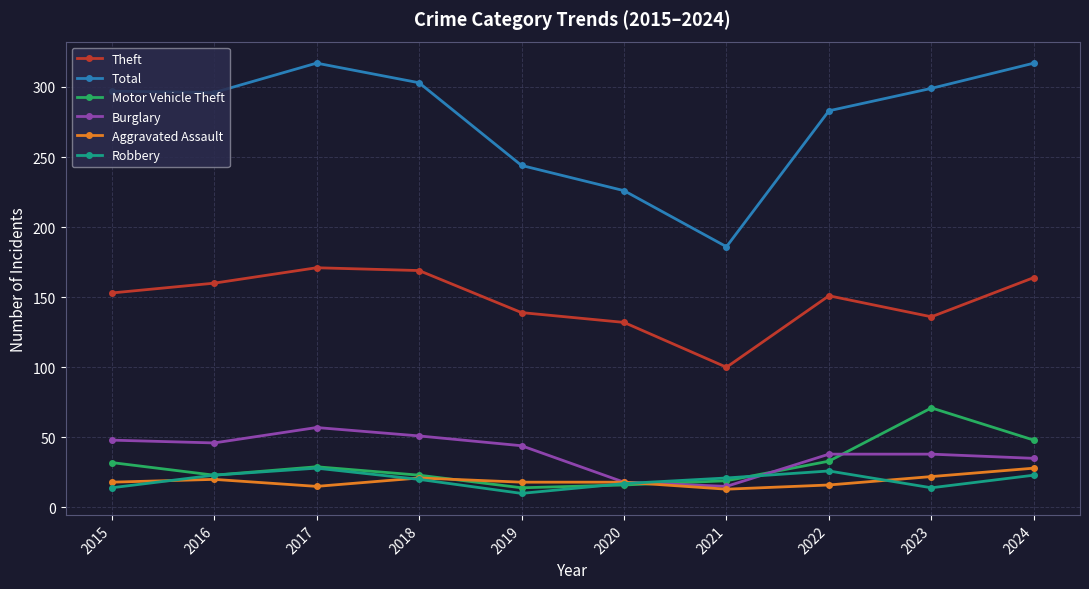

True or false: Burglary and Total intersect in this chart.

False